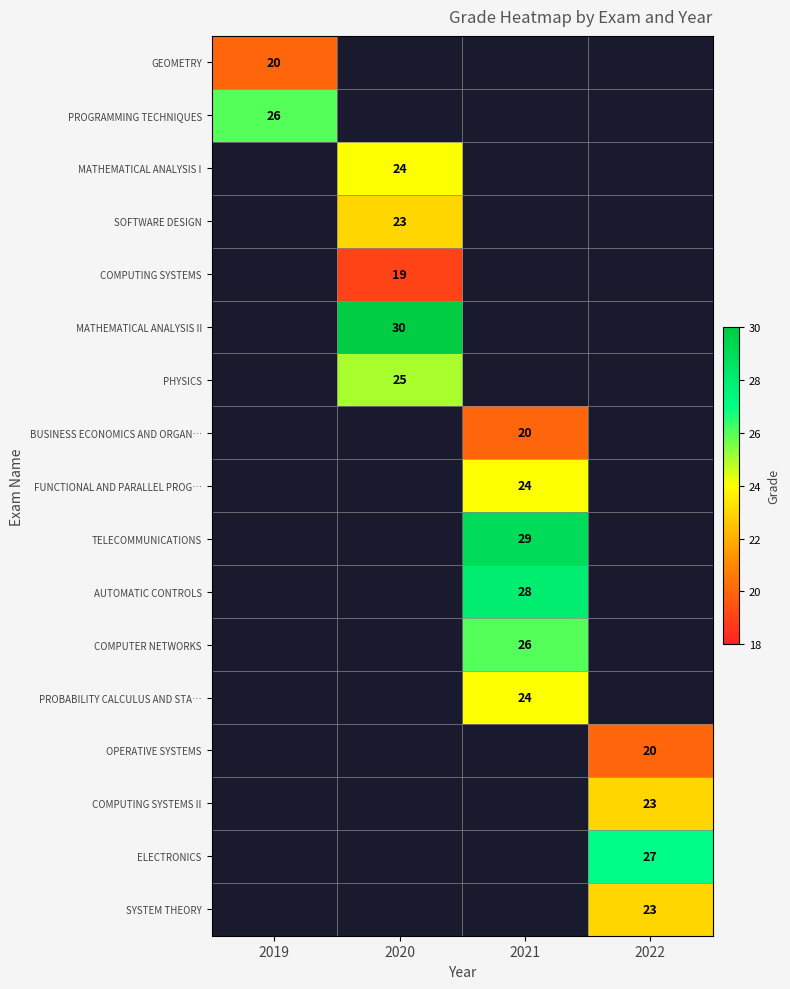

Which label corresponds to the largest value in the chart?

2020